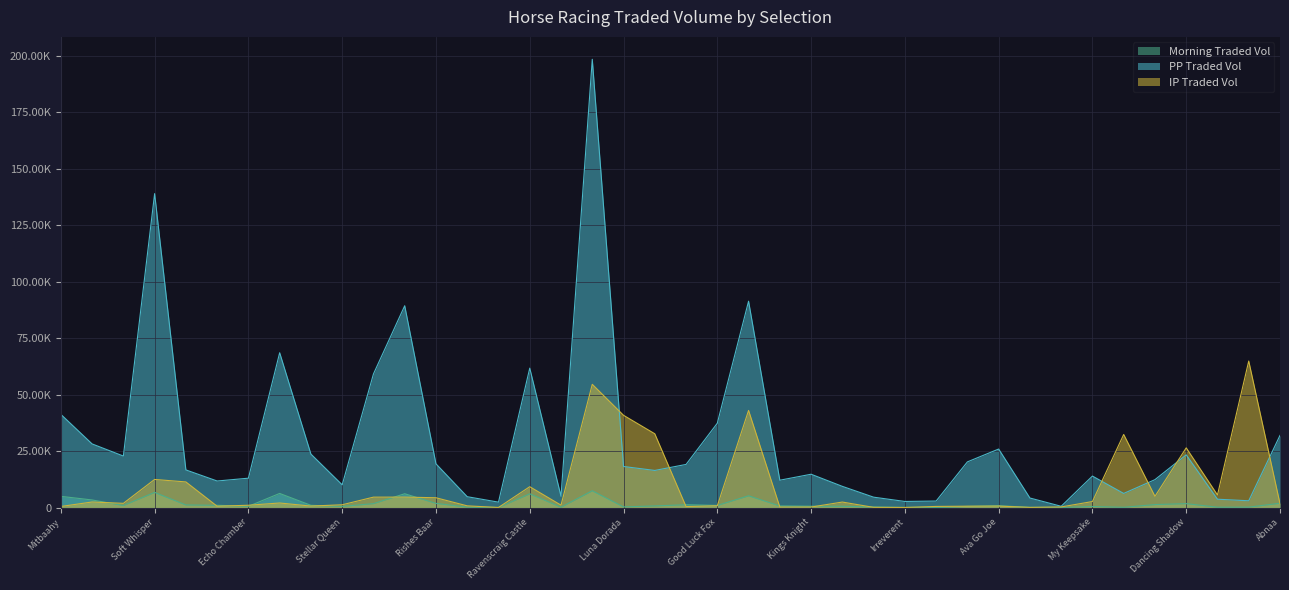

Rank the categories by PPTRADEDVOL value from highest to lowest.

Damaar, Soft Whisper, Korker, Good American, Fiorina, Ravenscraig Castle, Azaheer, Mitbaahy, Good Luck Fox, Abnaa, Guilded, Ava Go Joe, Amanzoe, Dancing Shadow, Lights On, Shawaamekh, Rishes Baar, Lahore, Luna Dorada, Lilac Road, Illusionist, Kings Knight, My Keepsake, Echo Chamber, Double Shuffle, Bay Breeze, Queenlet, Stellar Queen, Redarna, Pyramid Place, Eclipse De Lunar, State Of Bliss, Poets Dawn, Red Genesis, Jean Genie, On Call, Alexander James, Irreverent, Vadamiah, Flash Klass